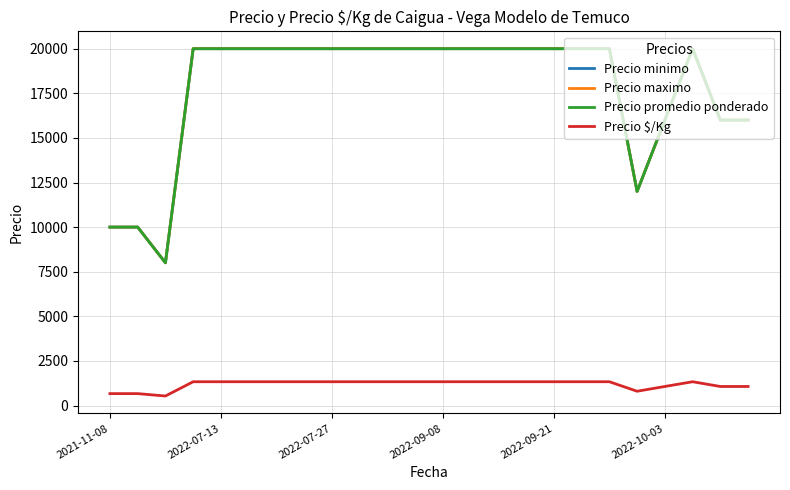

True or false: Precio maximo and Precio $/Kg intersect in this chart.

False